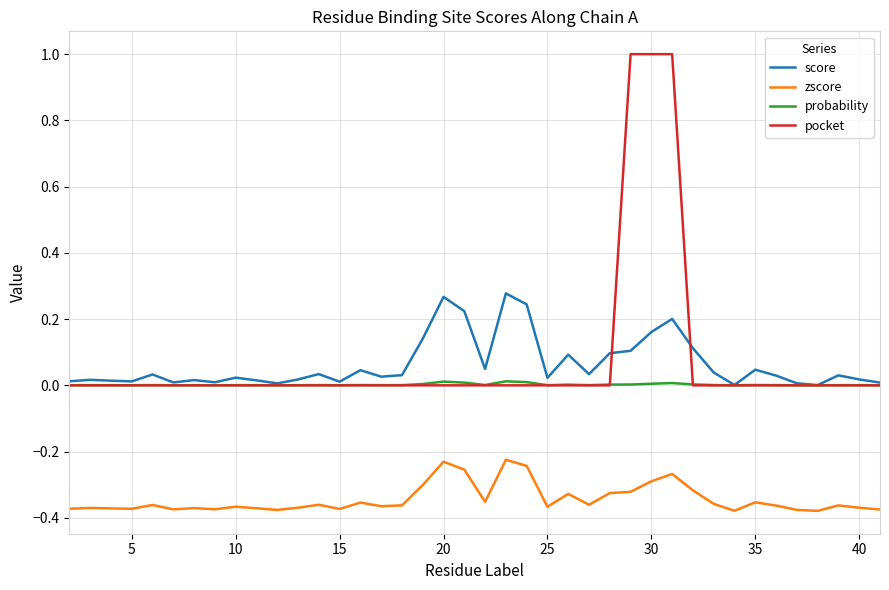

Which series has the widest spread of values?

pocket